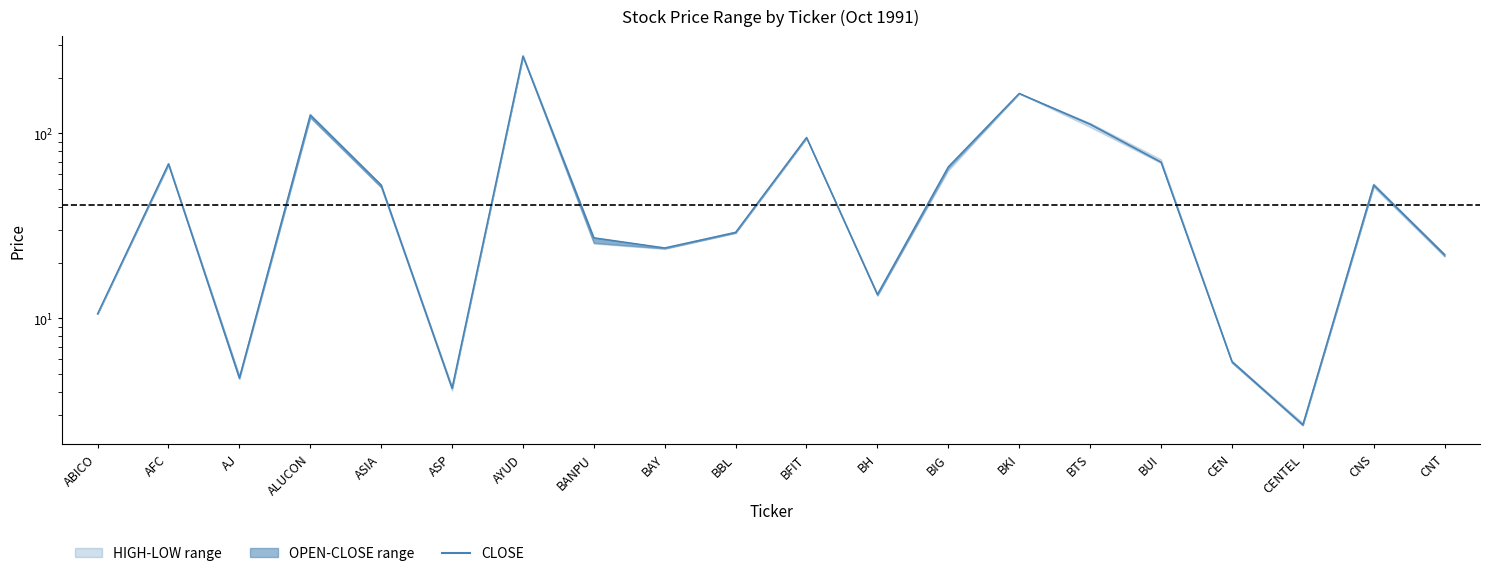

At which label does the data first exceed 52?

AFC